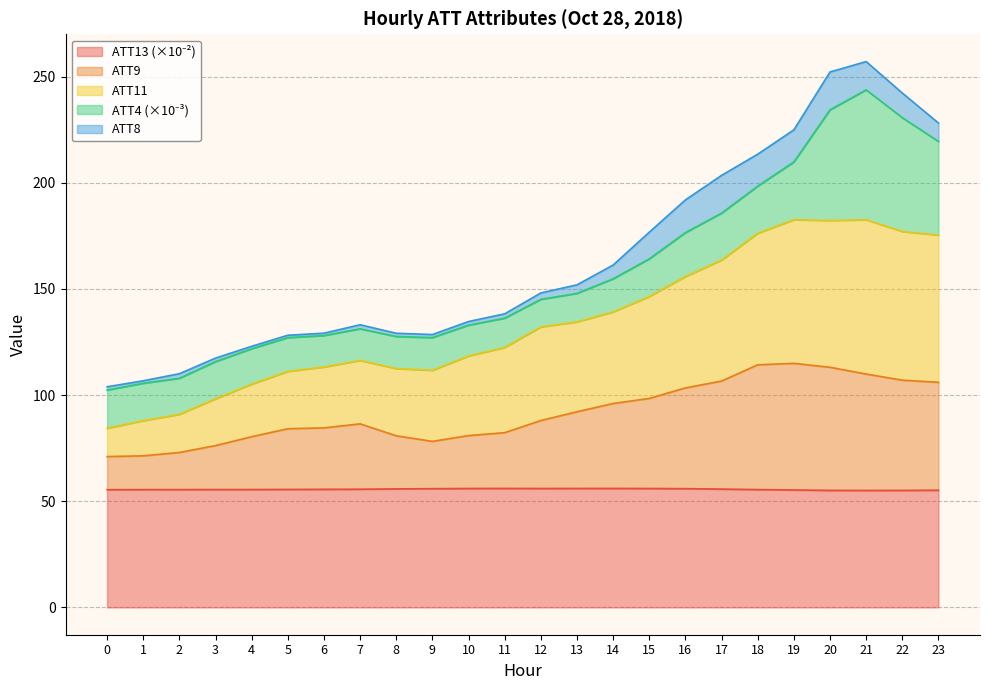

True or false: ATT13 and ATT9 intersect in this chart.

False